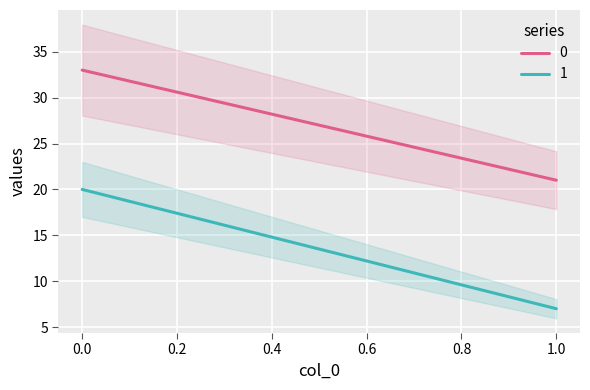

What is the approximate value of 0 at 1?

21